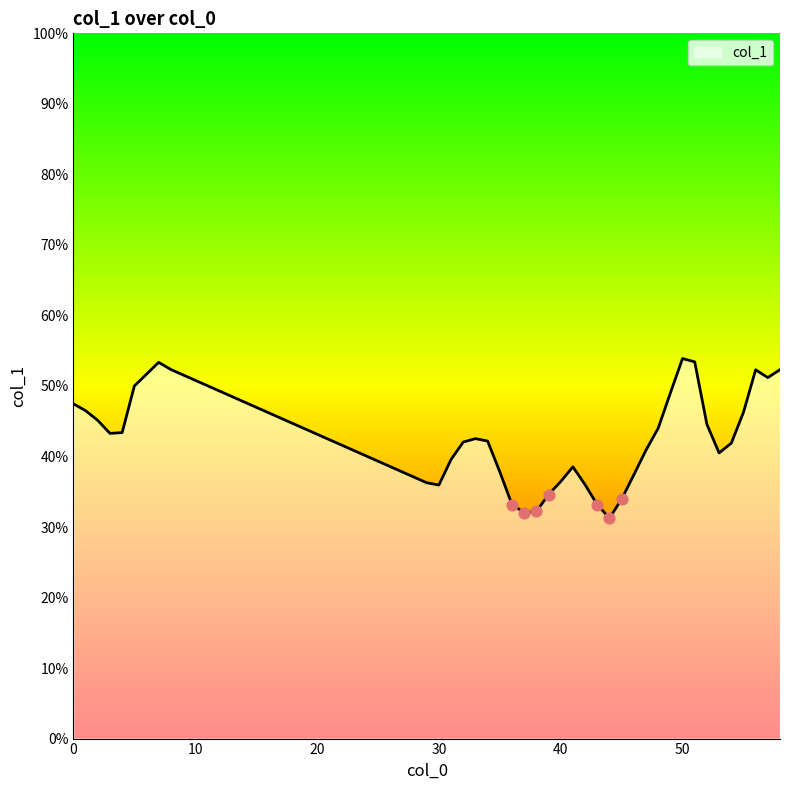

Does the chart have visible grid lines?

No